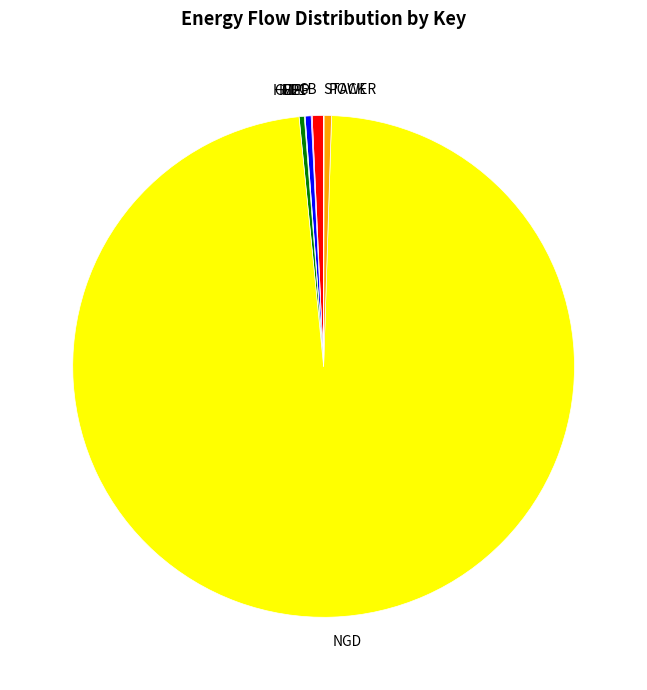

What is the largest slice in the pie chart?

NGD